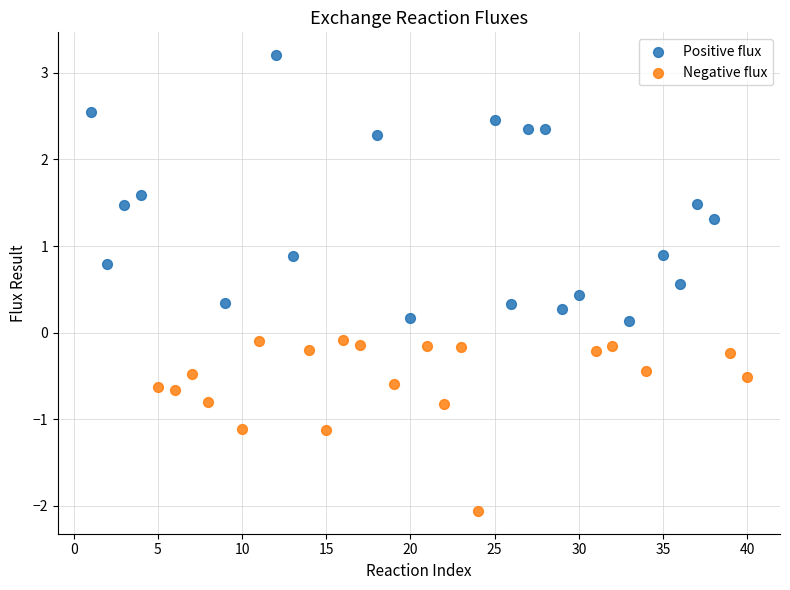

Which series has the widest spread of Y values?

Positive flux